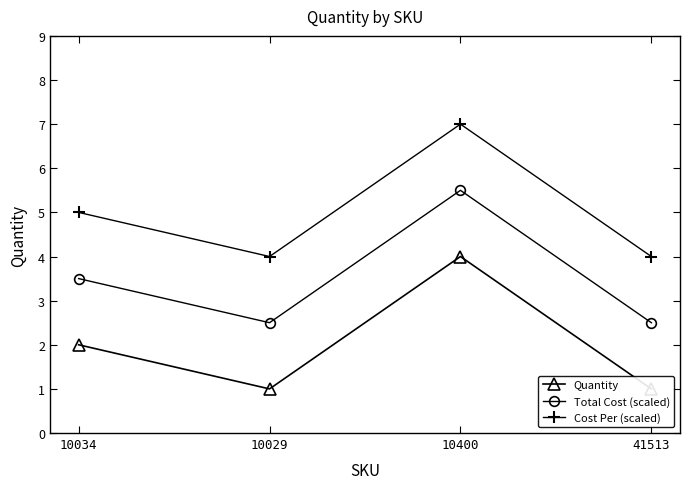

Reading left to right, list all the values displayed in this chart.

Quantity: 10034=2.0	10029=1.0	10400=4.0	41513=1.0
Total Cost (scaled): 10034=3.5	10029=2.5	10400=5.5	41513=2.5
Cost Per (scaled): 10034=5.0	10029=4.0	10400=7.0	41513=4.0